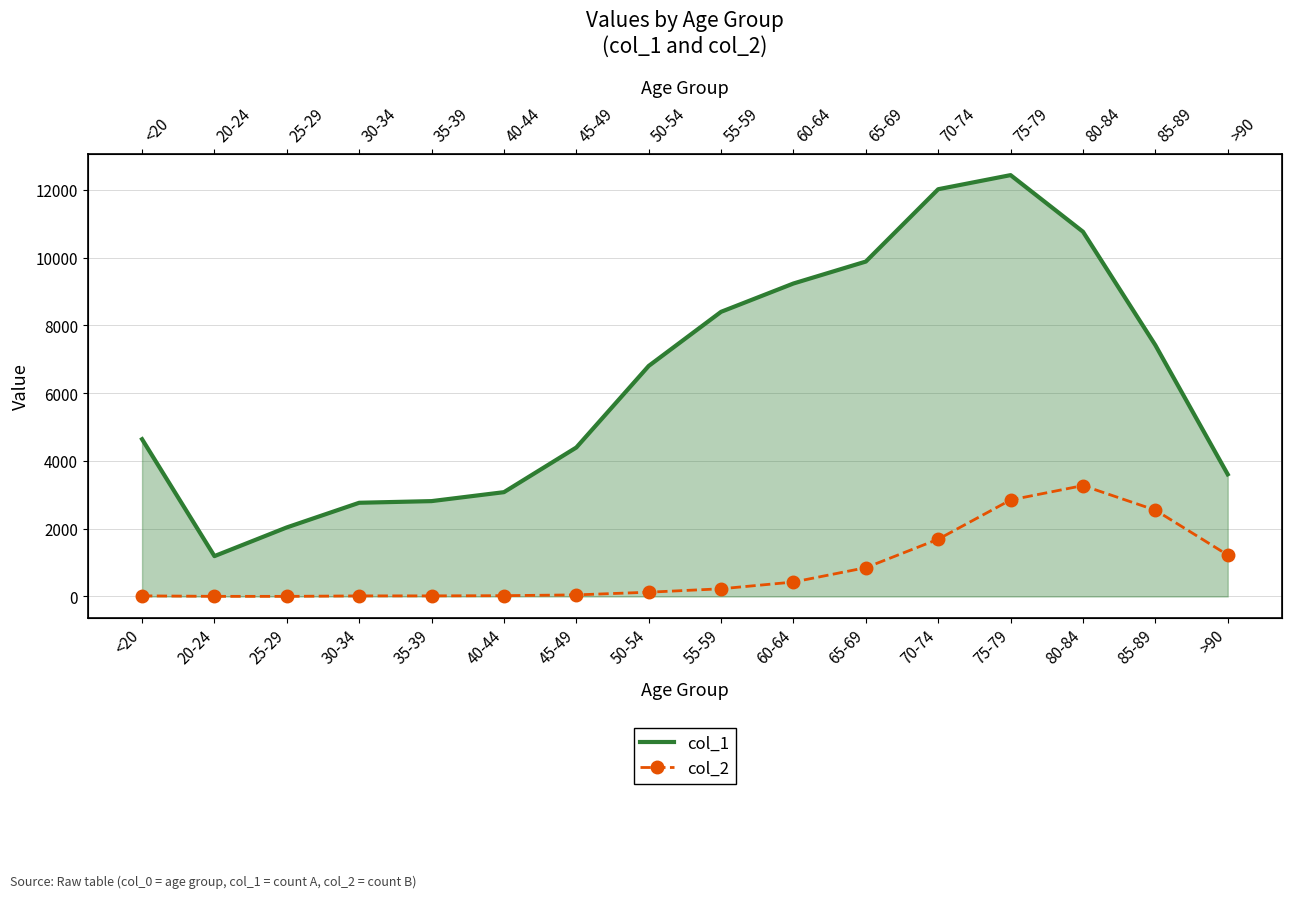

Which series has the widest spread of values?

col_1